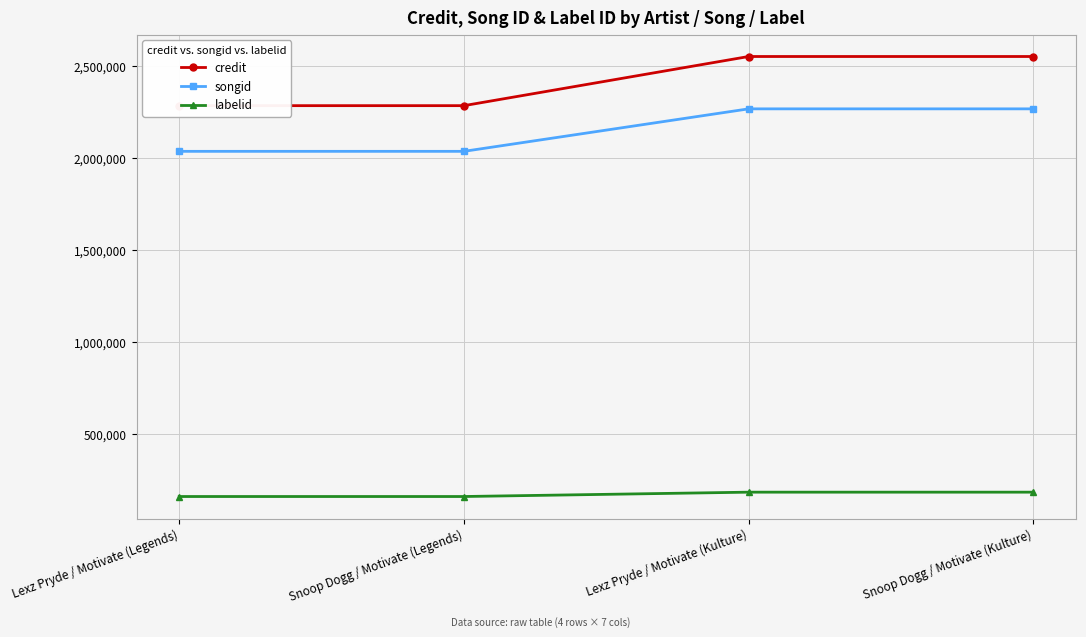

What is the smallest value displayed?

160916